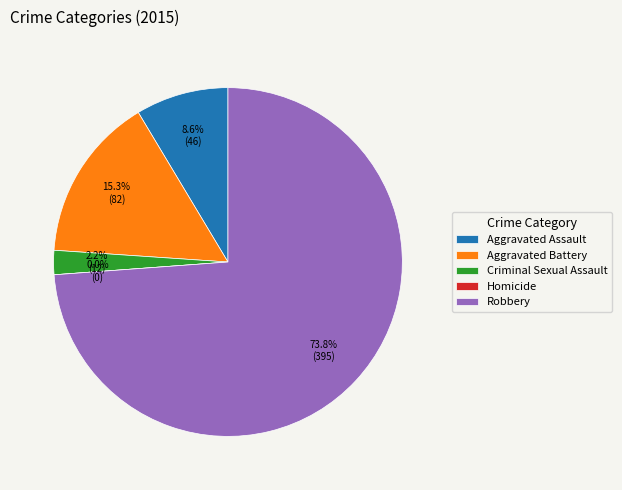

To the nearest percent, what portion does Aggravated Battery represent?

15%